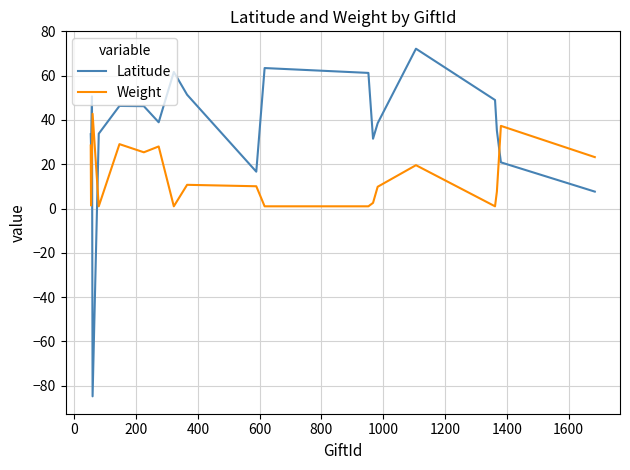

True or false: Weight and Latitude cross at least once.

True